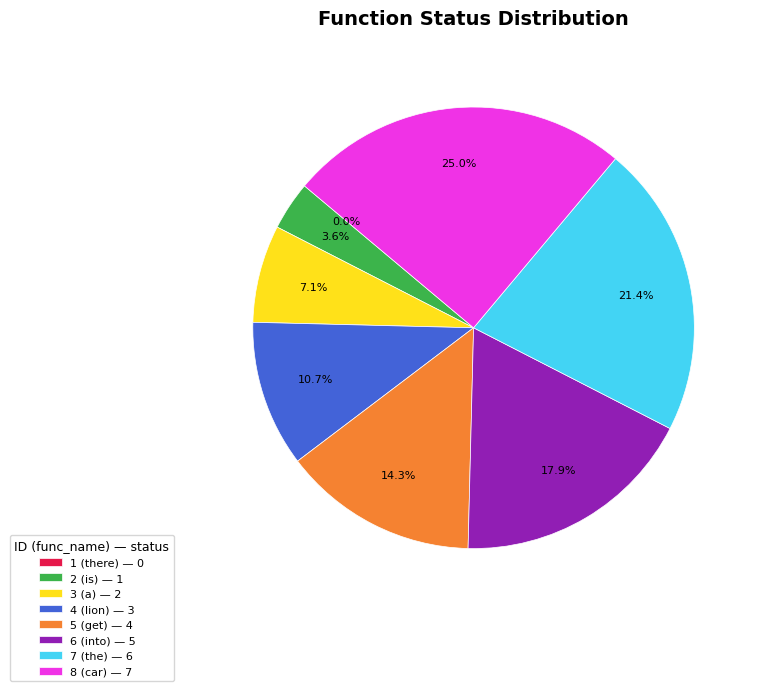

How many slices are in this pie chart?

8